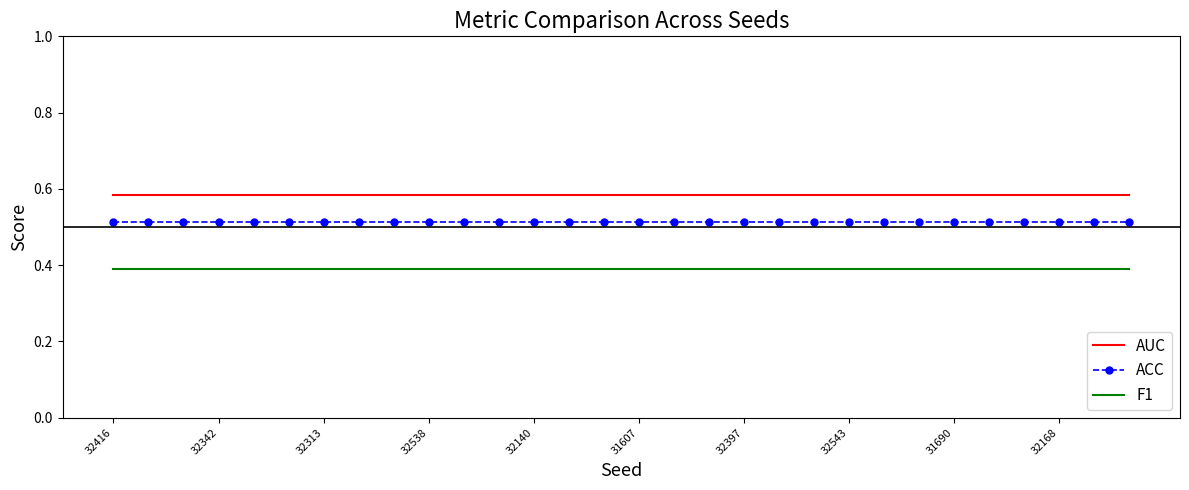

True or false: F1 and ACC intersect in this chart.

False